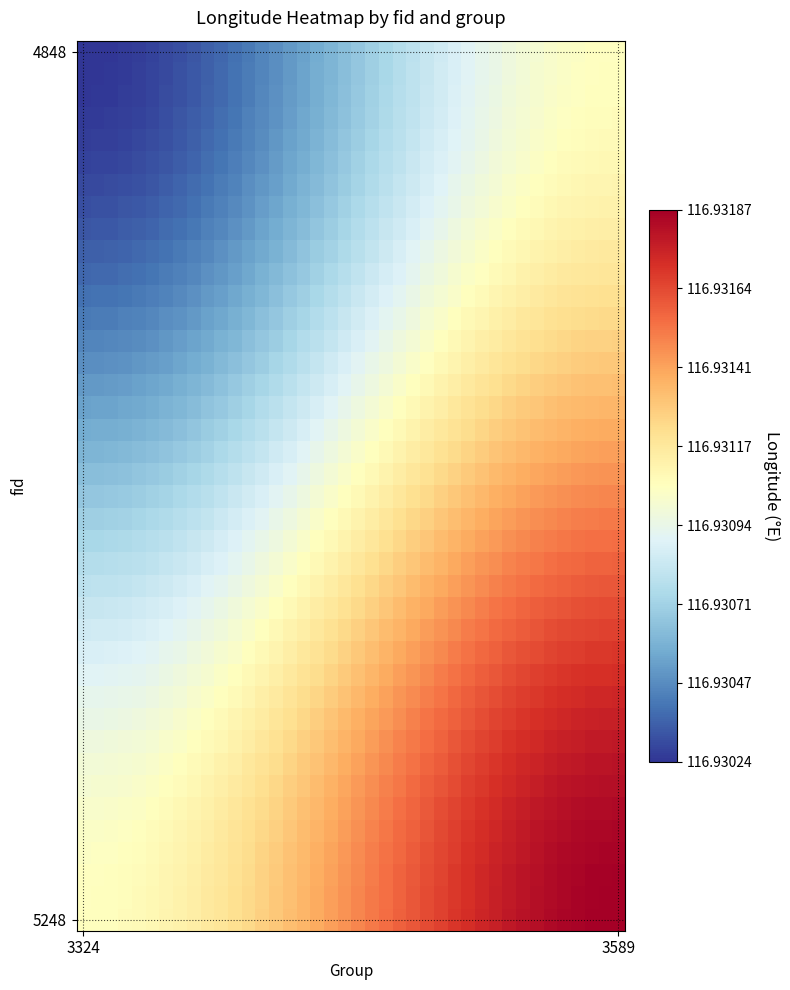

How many categories are shown in the chart?

40